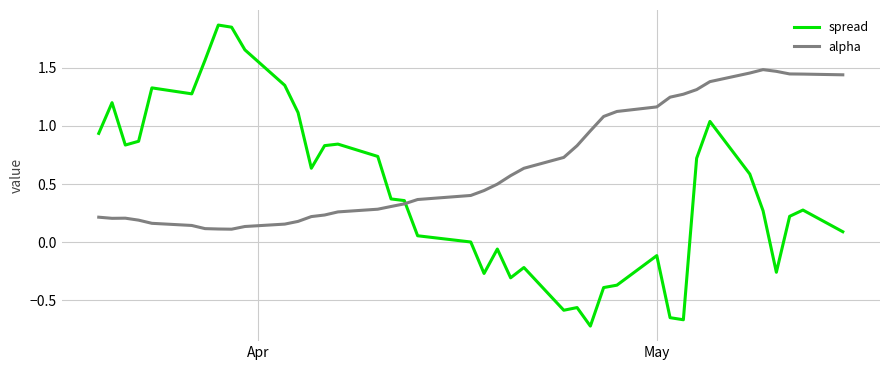

Is this an area chart (filled region under the line)?

No